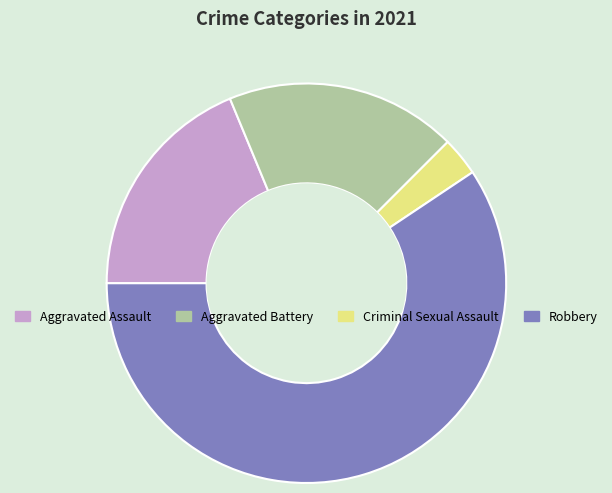

Is there any slice that represents more than half of the pie?

Yes